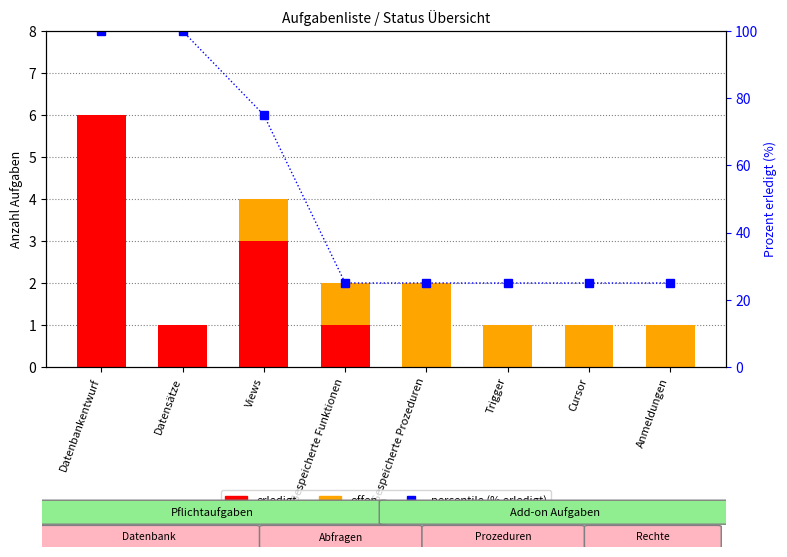

What is the difference between the maximum and minimum values in the erledigt series?

6